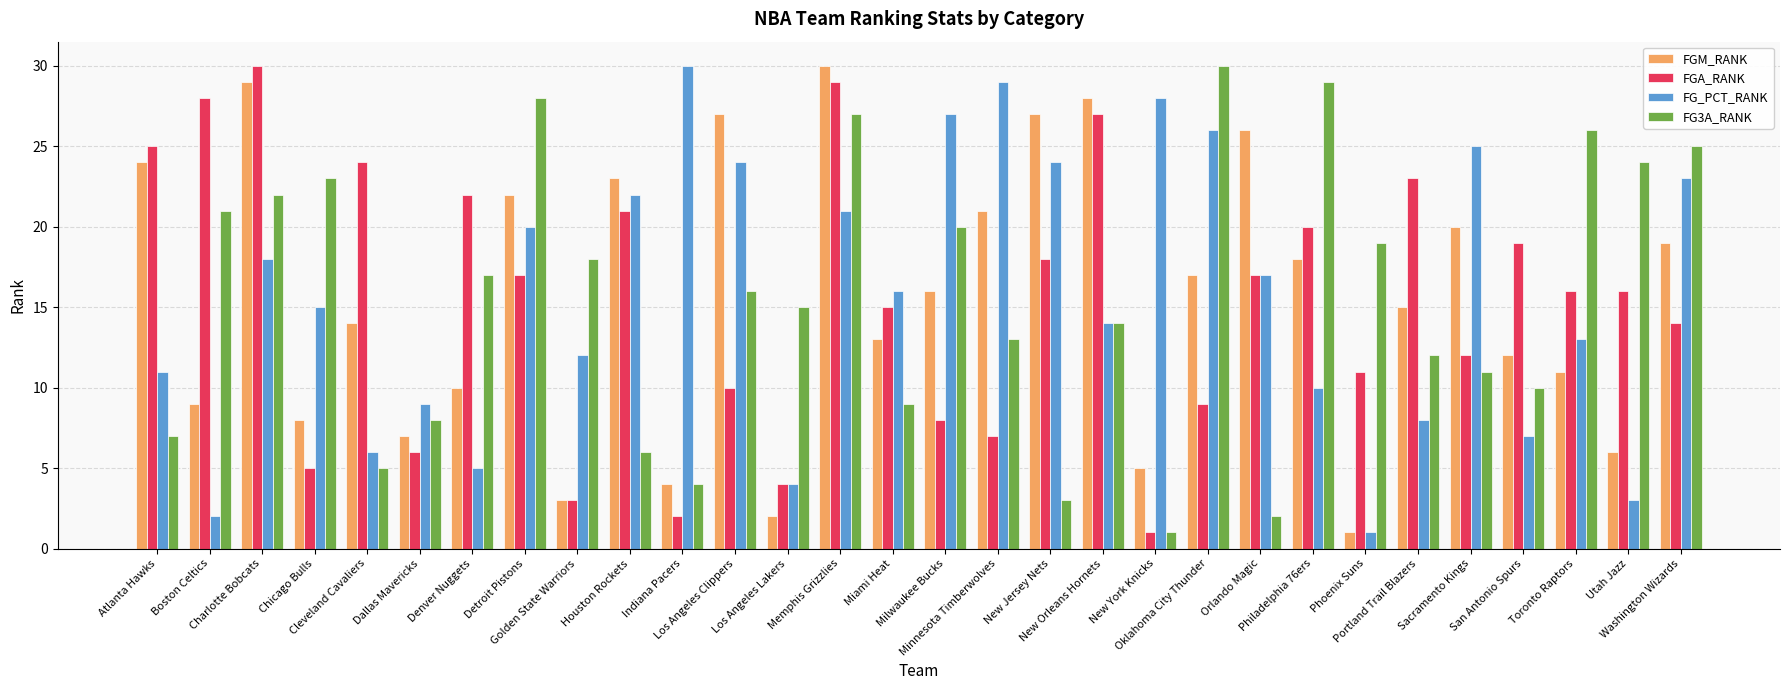

At which label is FG_PCT_RANK closest to 15?

Chicago Bulls